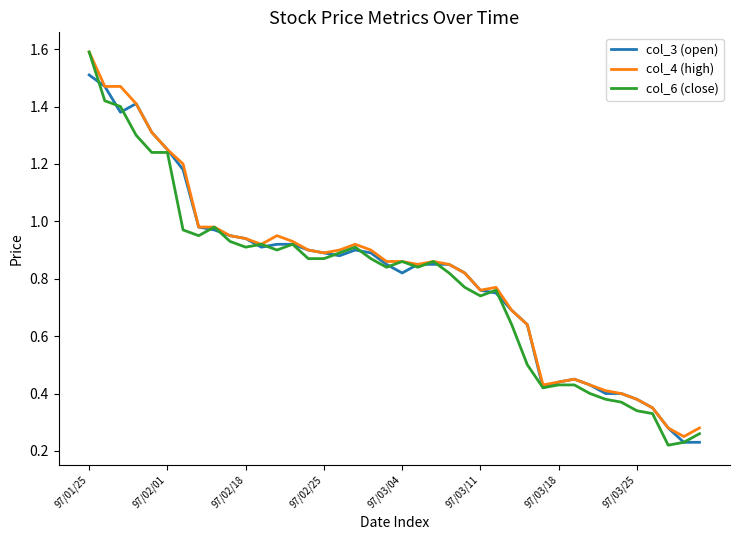

Which series has the widest spread of values?

col_6 (close)